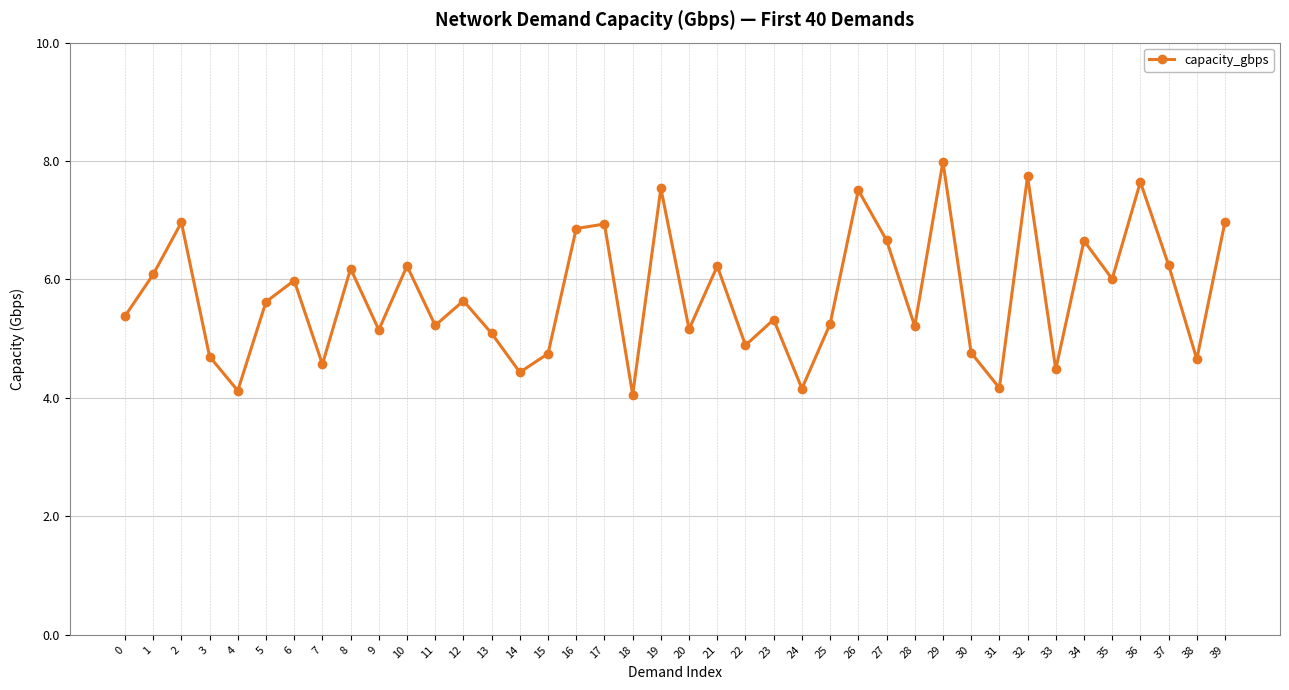

Is it true that the value at 9 is 5.1?

True